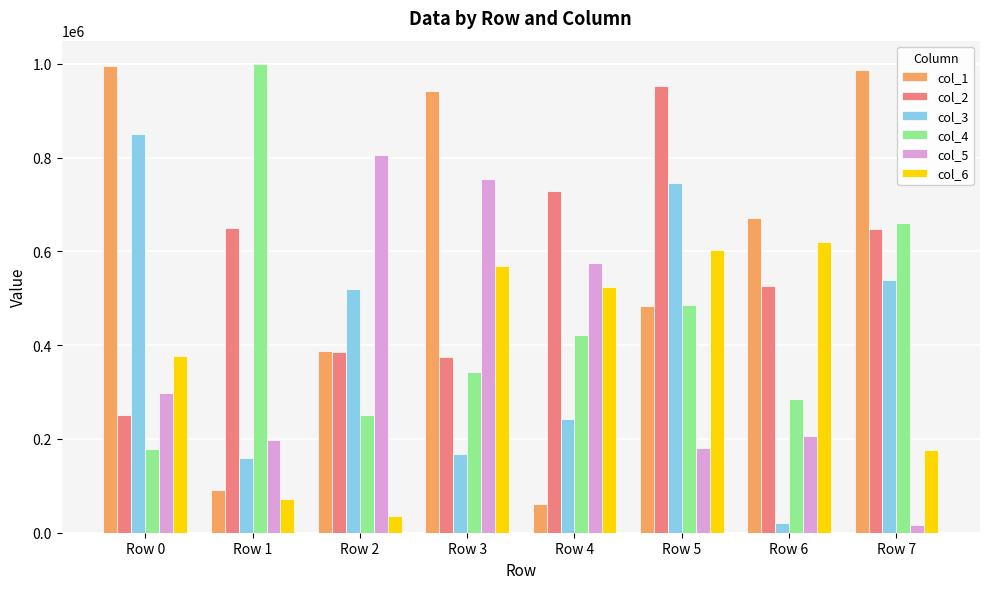

Which series has the largest range (max minus min)?

col_1